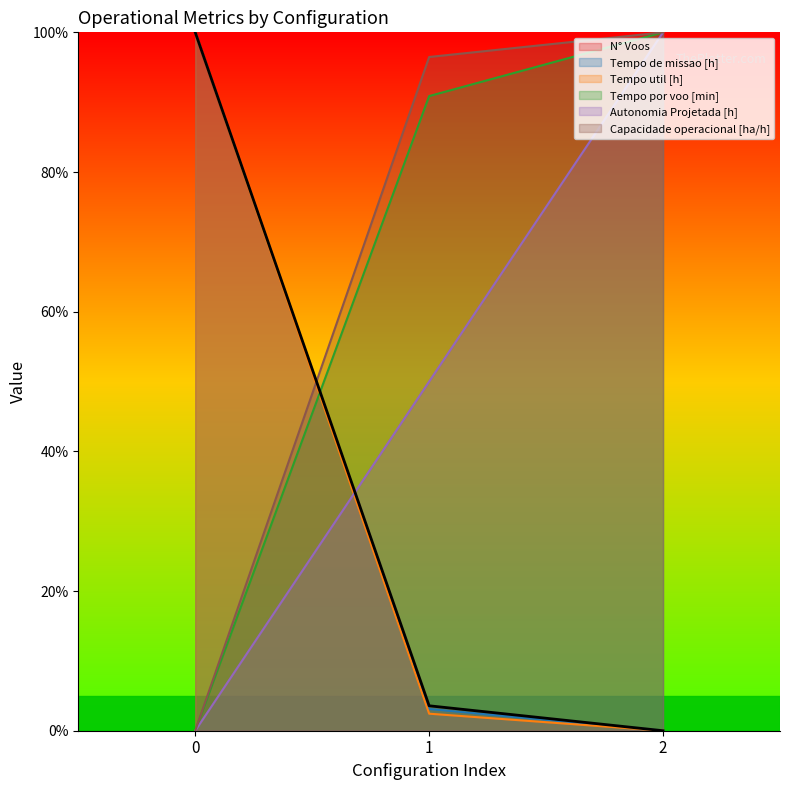

Which series has the largest range (max minus min)?

Capacidade operacional [ha/h]